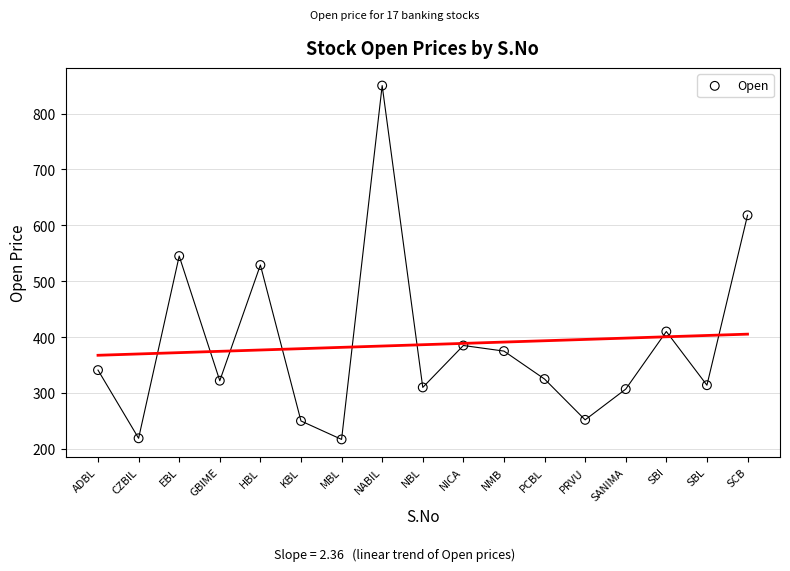

What is the range of Y values (max minus min)?

633